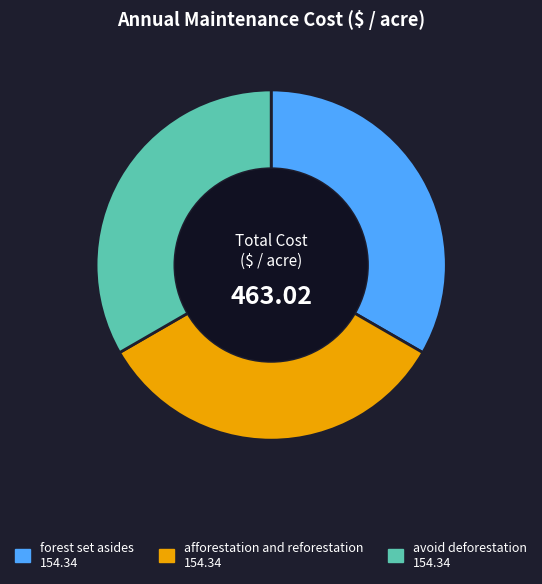

Is the sum of avoid deforestation 154.34 and afforestation and reforestation 154.34 greater than half?

Yes